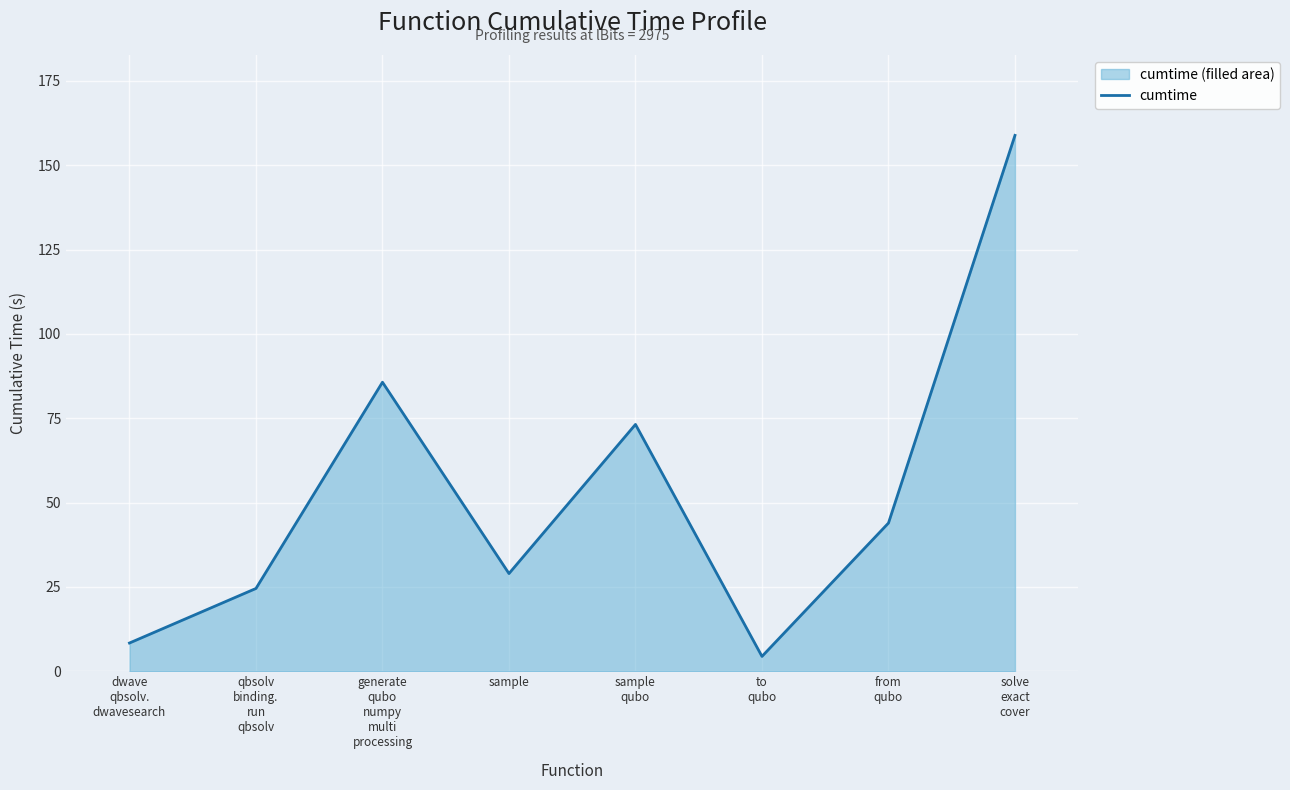

Is it true that the value at dwave
qbsolv.
dwavesearch is 11.1?

False